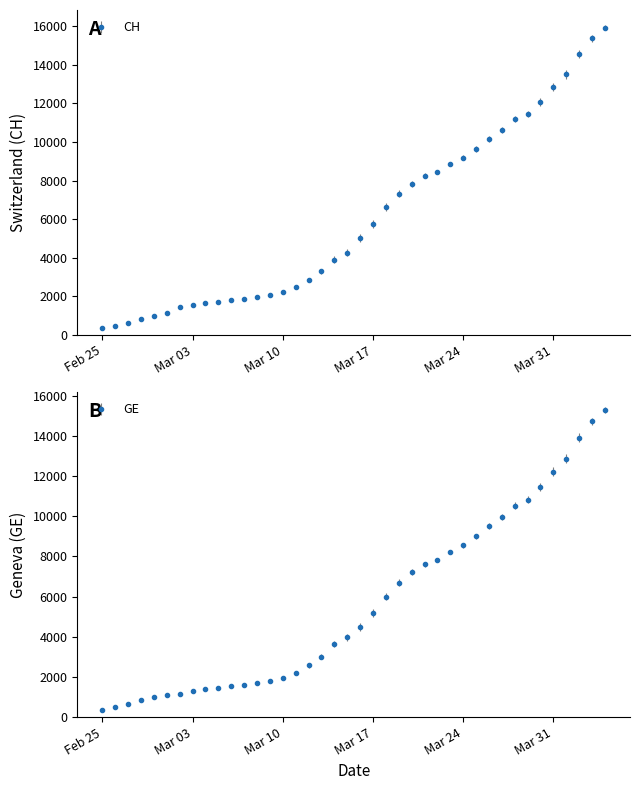

True or false: GE has more than 2 points higher than both neighbors.

False